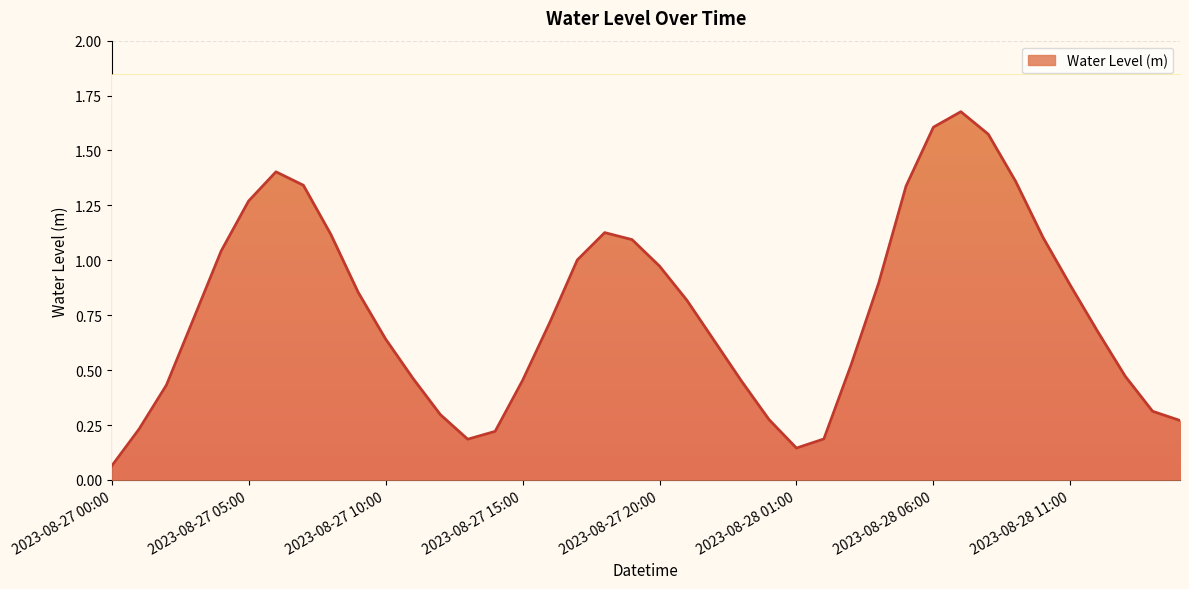

What is the label of the 29th point from the left?

2023-08-28 04:00